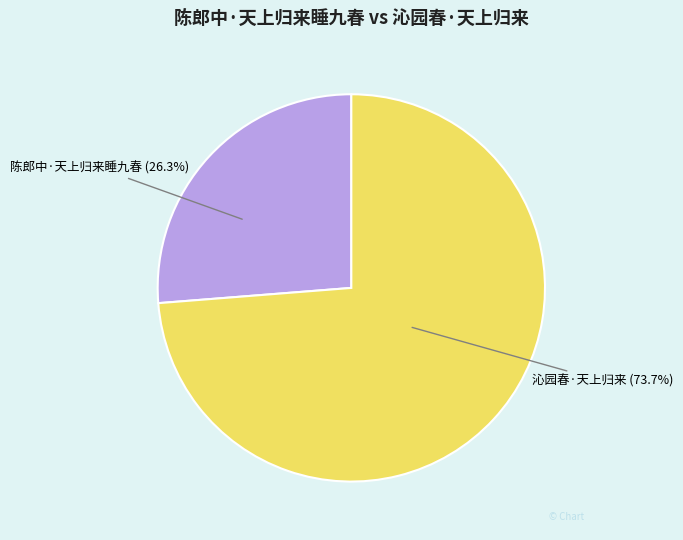

Rank the categories by value from lowest to highest.

陈郎中·天上归来睡九春, 沁园春·天上归来